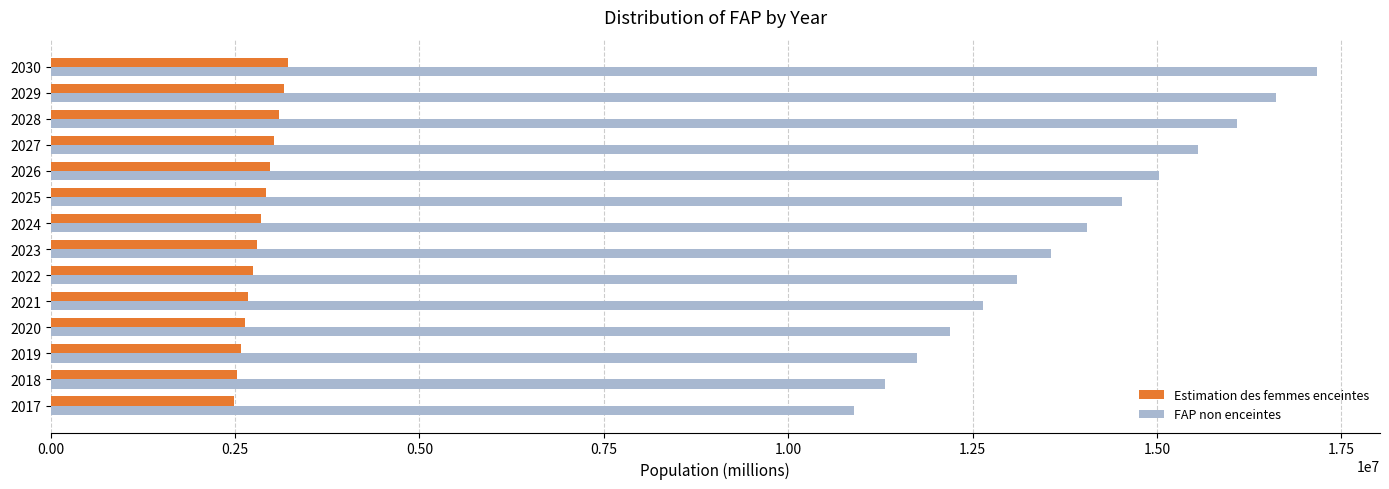

What are all the series names shown in the legend?

Estimation des femmes enceintes, FAP non enceintes